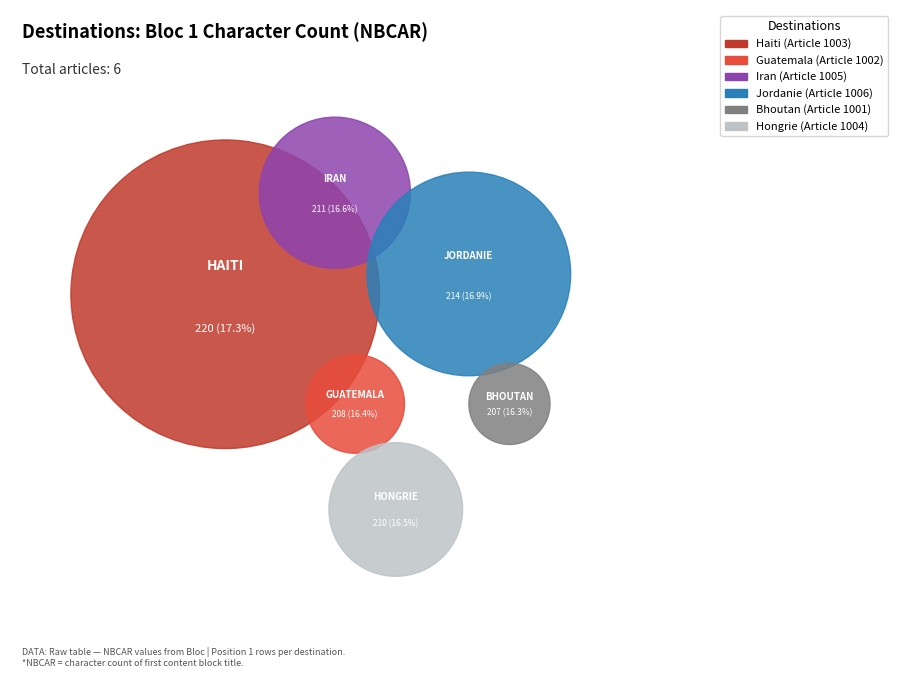

Approximately how many times larger is the value at Bhoutan compared to Hongrie?

1.0